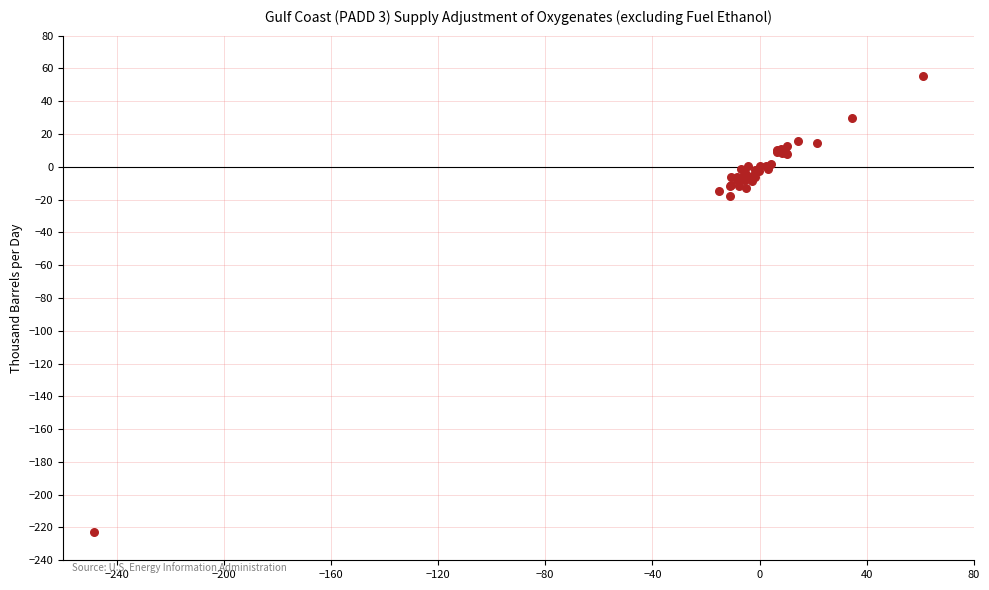

What Y value in the scatter plot is closest to -83?

-18.1